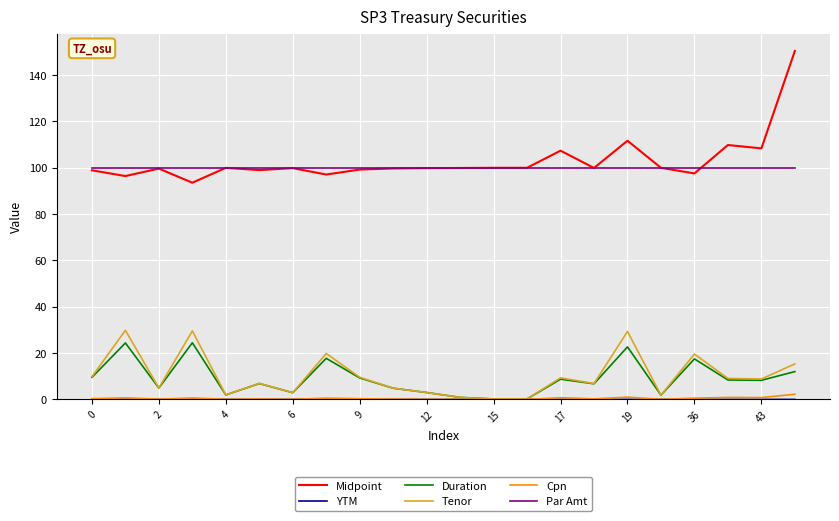

True or false: Midpoint and Cpn cross at least once.

False